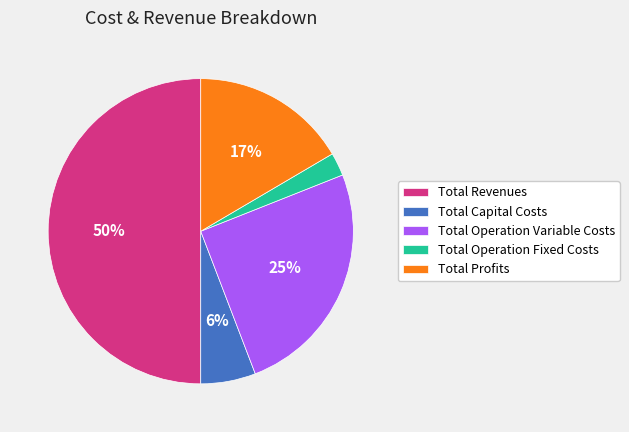

Rank the categories by value from highest to lowest.

Total Revenues, Total Operation Variable Costs, Total Profits, Total Capital Costs, Total Operation Fixed Costs